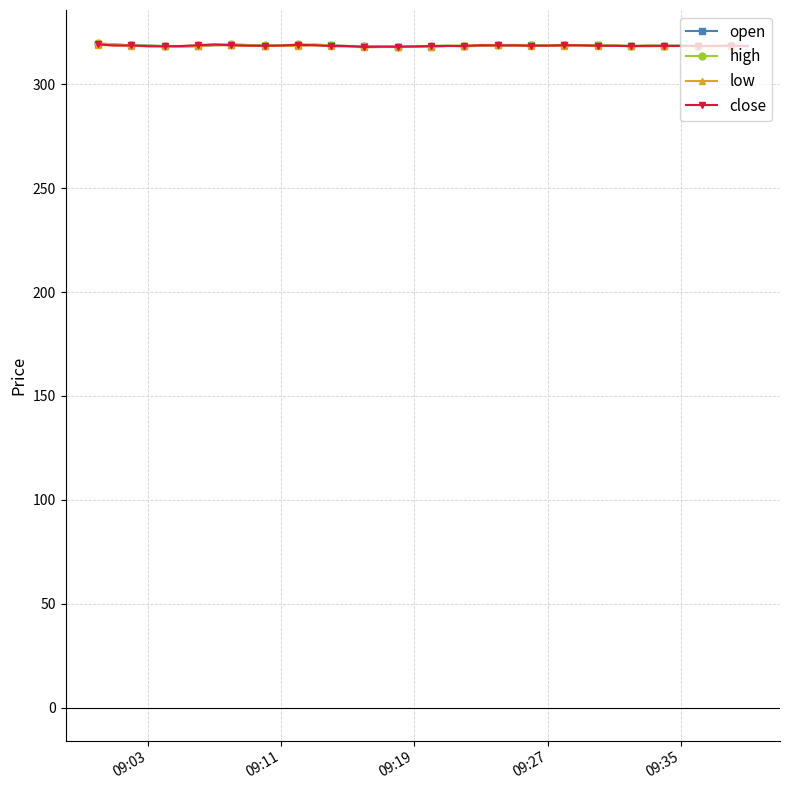

What is the minimum value shown in the chart?

317.8